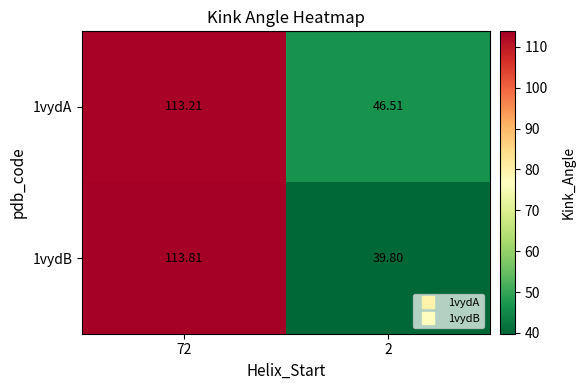

Between 72 and 2, which series saw the biggest shift?

1vydB